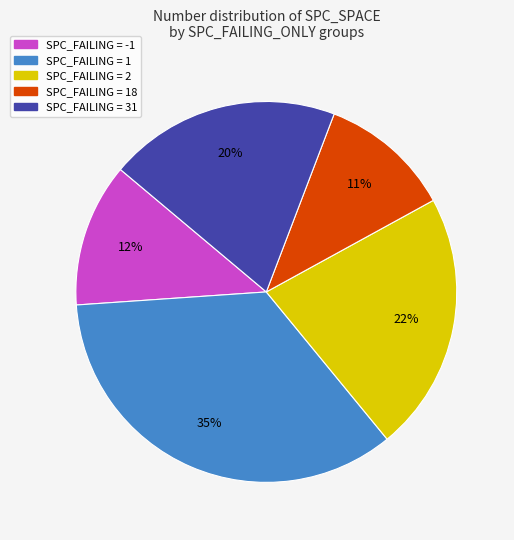

What is the smallest slice in the pie chart?

SPC_FAILING = 18